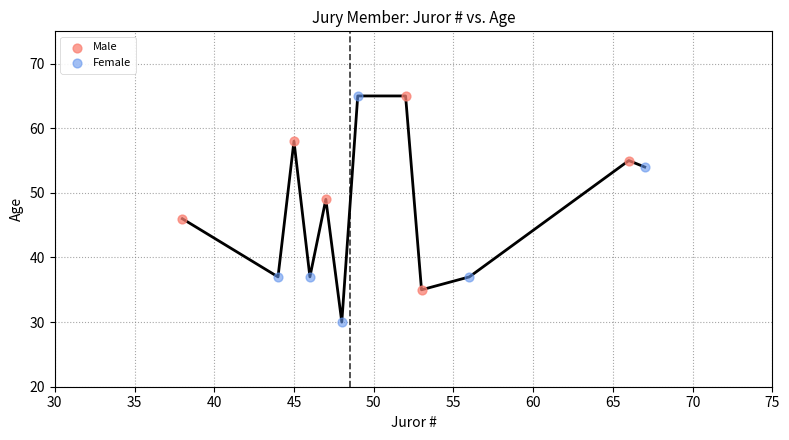

Which series has the largest Y range (max minus min)?

Female